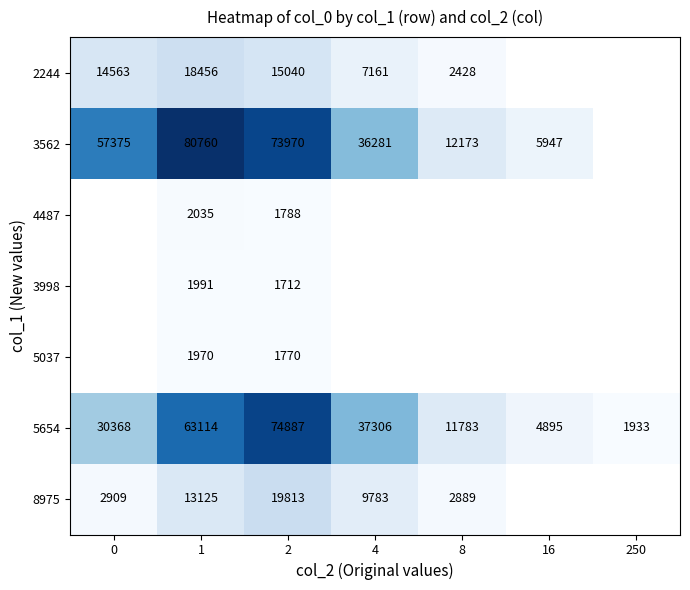

The value of 4487 at 2 is 1788. True or false?

True